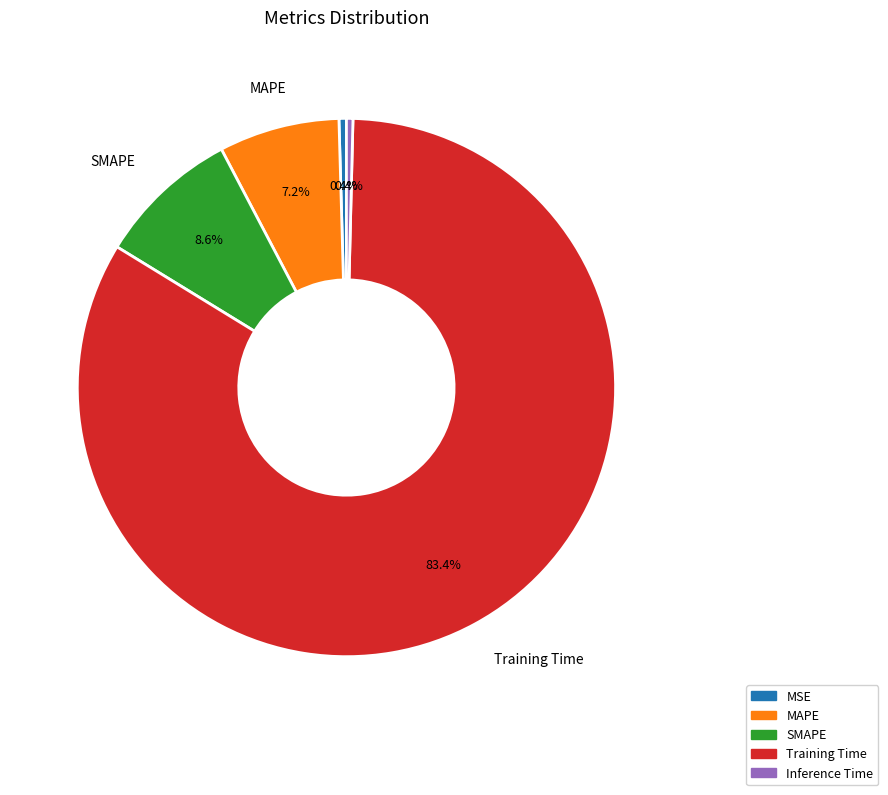

How many segments does this pie chart have?

5